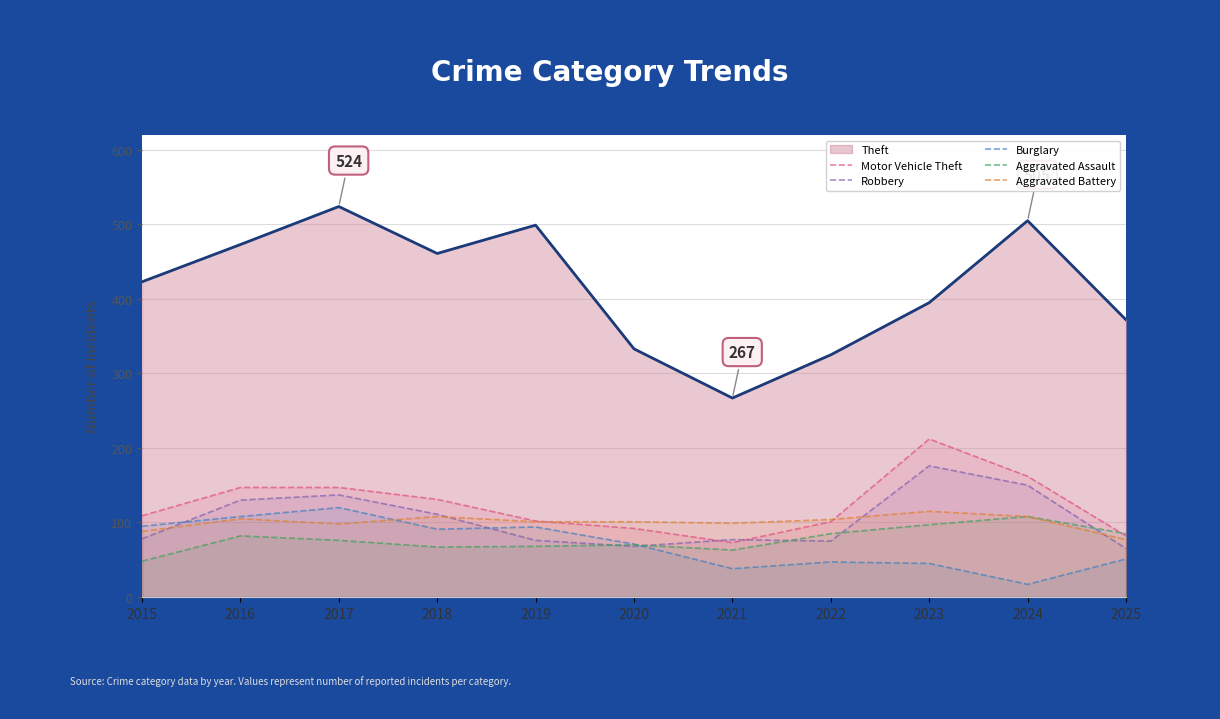

How many distinct data groups are displayed?

6